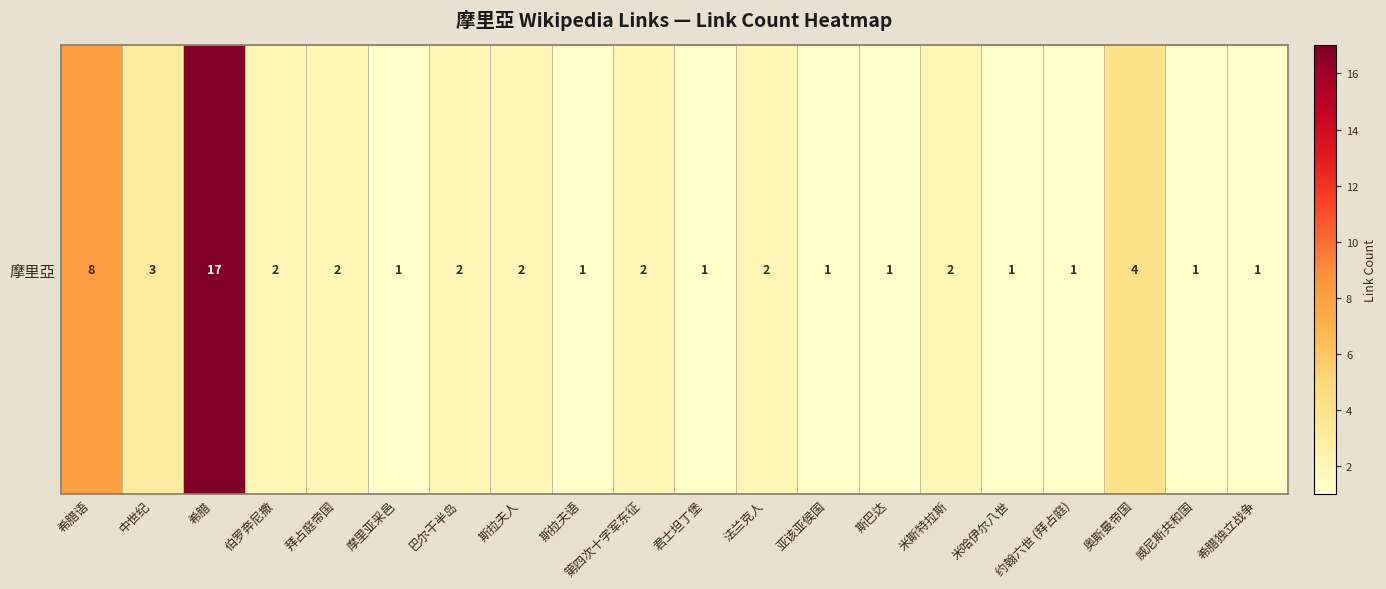

What is the greatest value displayed?

17